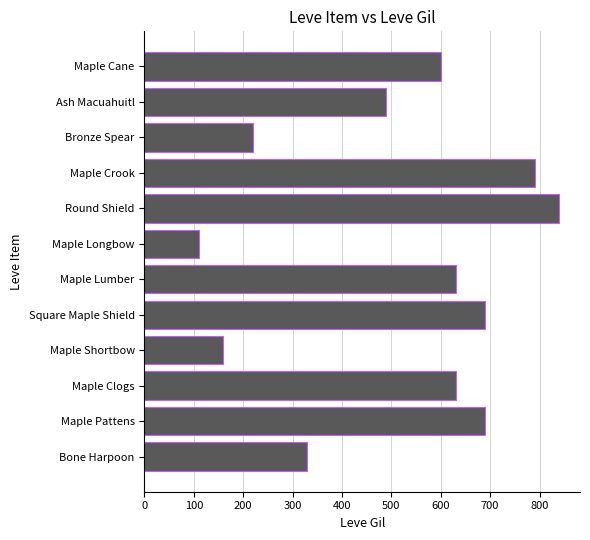

What is the ratio of the value at Bronze Spear to the value at Maple Crook?

0.3